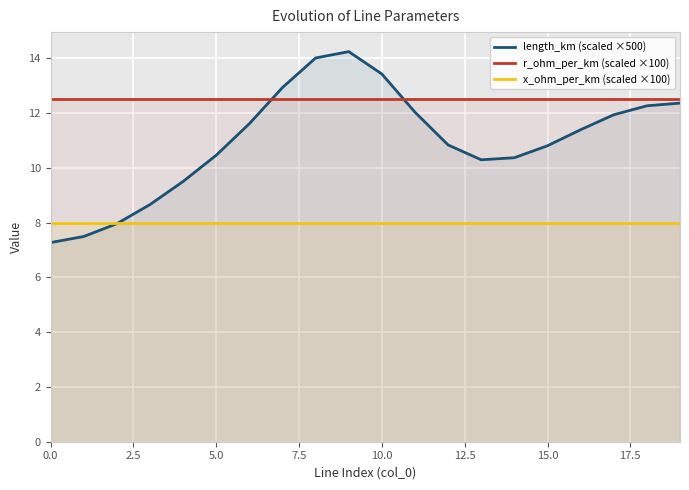

True or false: r_ohm_per_km (scaled ×100) and x_ohm_per_km (scaled ×100) cross at least once.

False